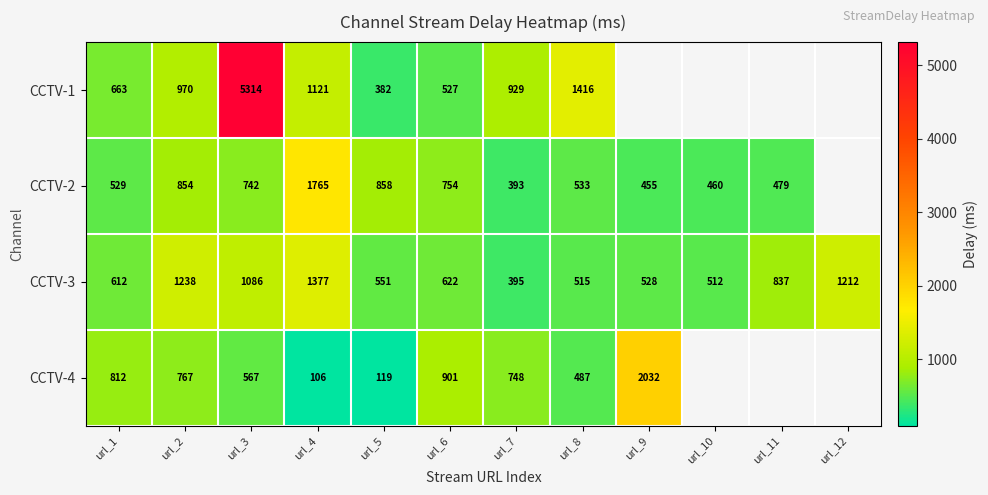

What is the difference between the CCTV-4 values at url_8 and url_1?

325